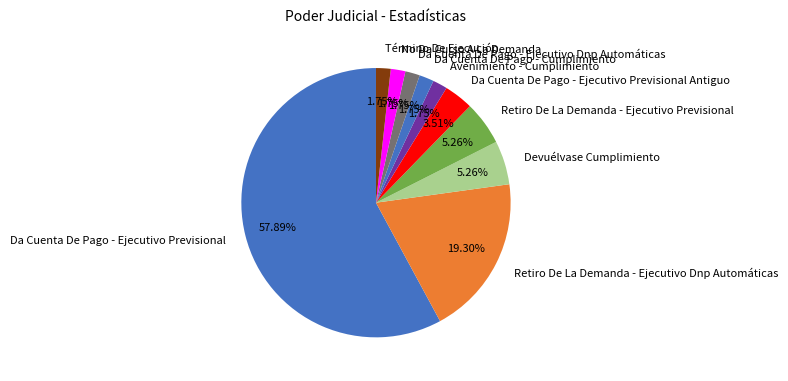

Which slice represents more than half of the pie?

Da Cuenta De Pago - Ejecutivo Previsional